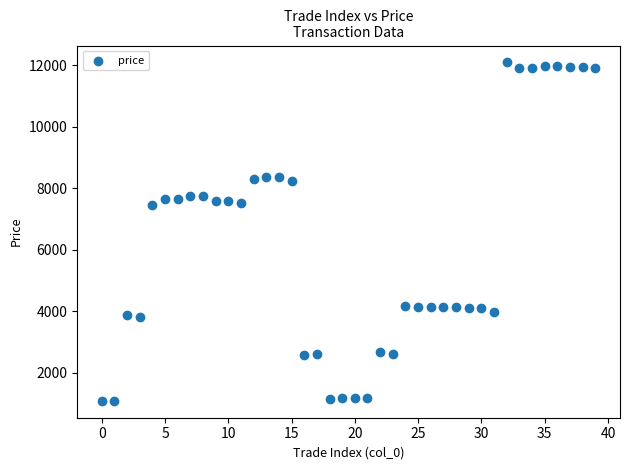

What is the range of Y values (max minus min)?

11001.0